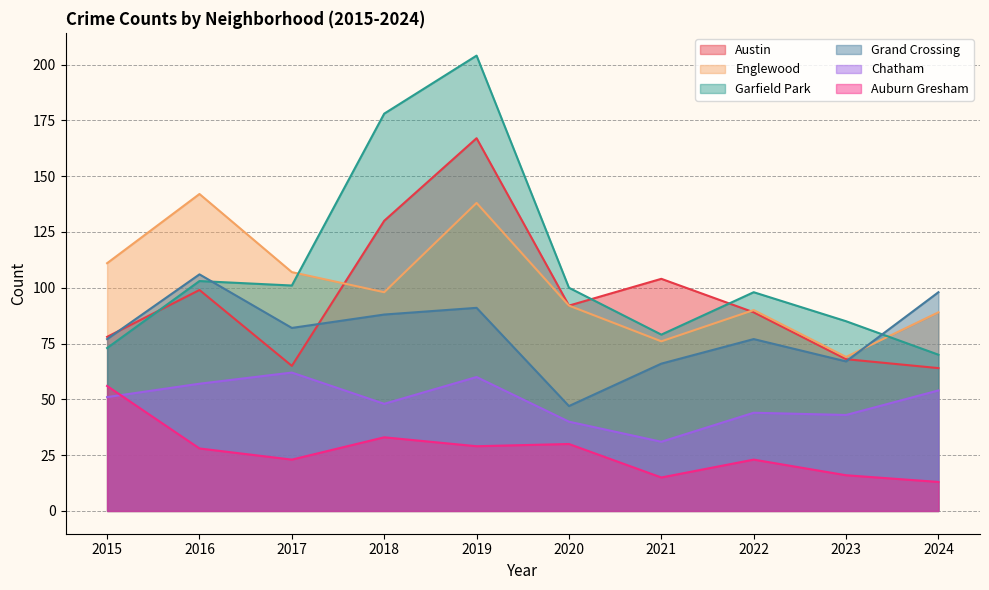

At 2020, list the series in order from largest to smallest.

Garfield Park, Austin, Englewood, Grand Crossing, Chatham, Auburn Gresham